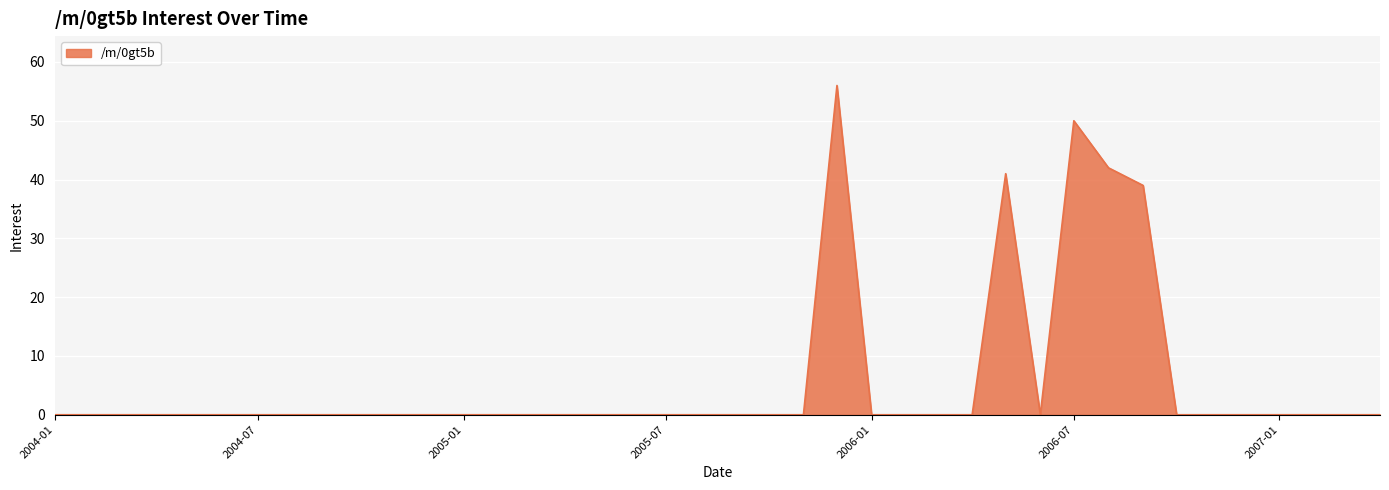

What is the maximum value shown in the chart?

56